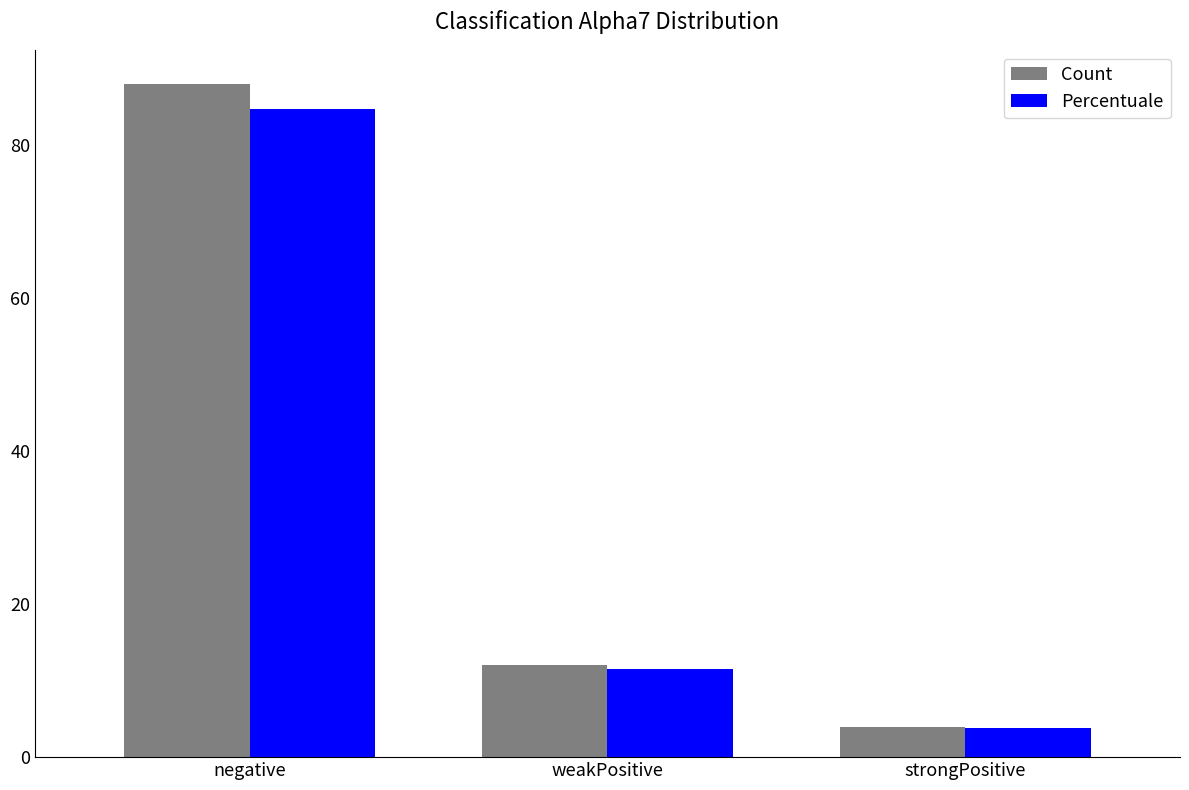

At which category does the chart reach its peak across all series?

negative